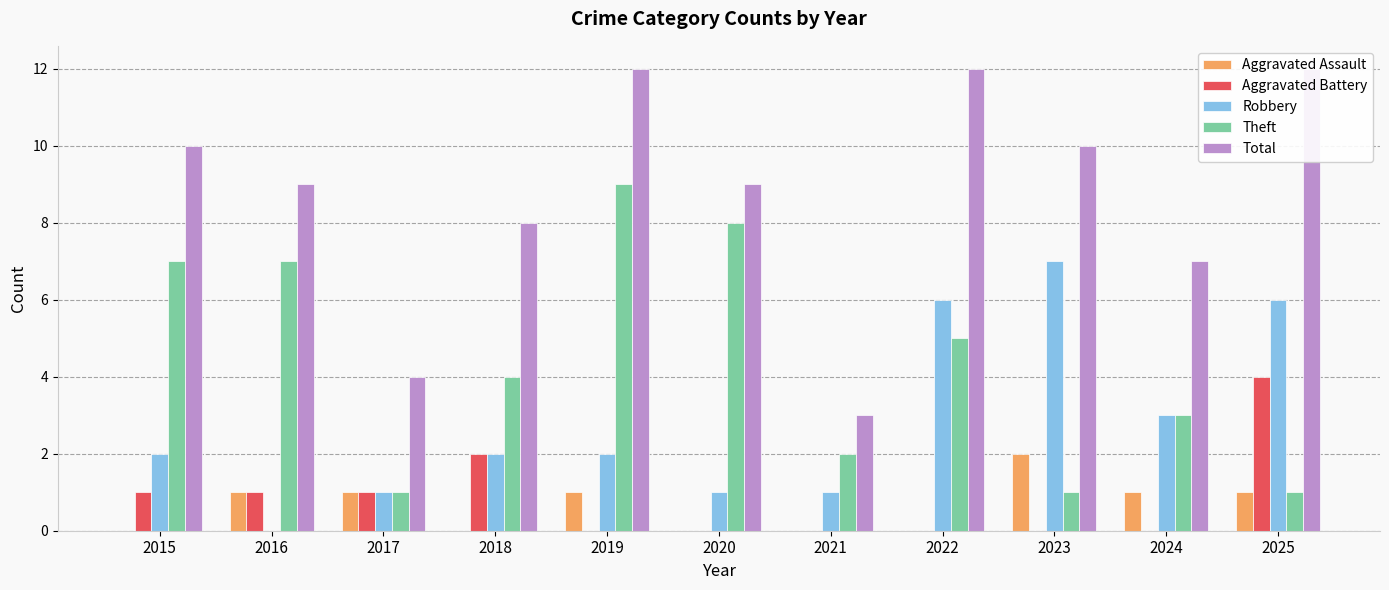

Is the value of Aggravated Battery at 2025 greater than the value of Robbery at 2023?

No